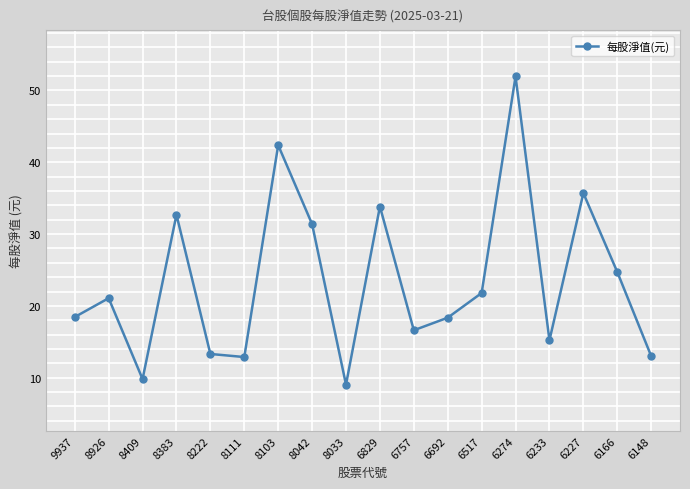

What is the maximum value shown in the chart?

52.0